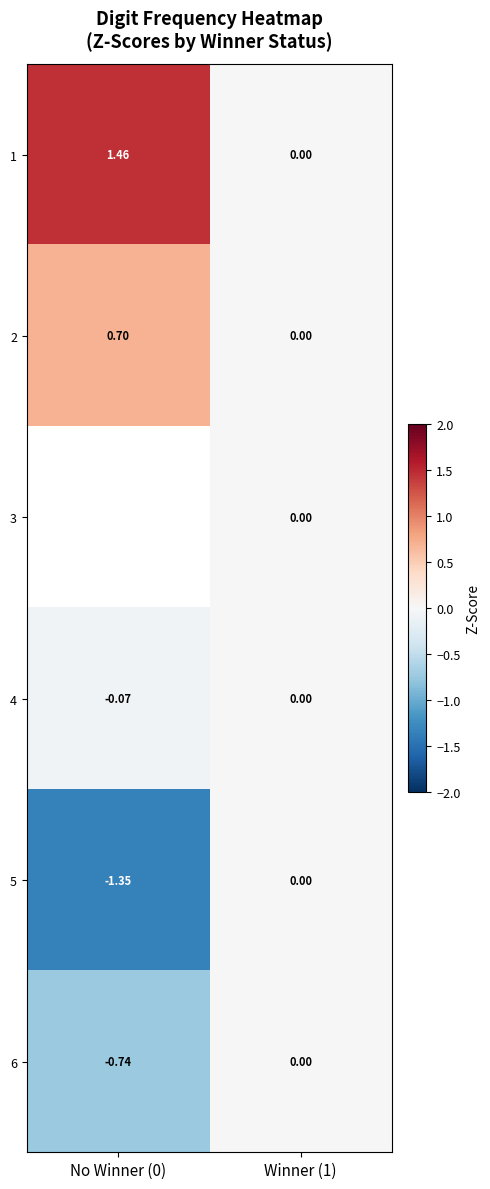

What is the sum of all 4 values?

-0.1